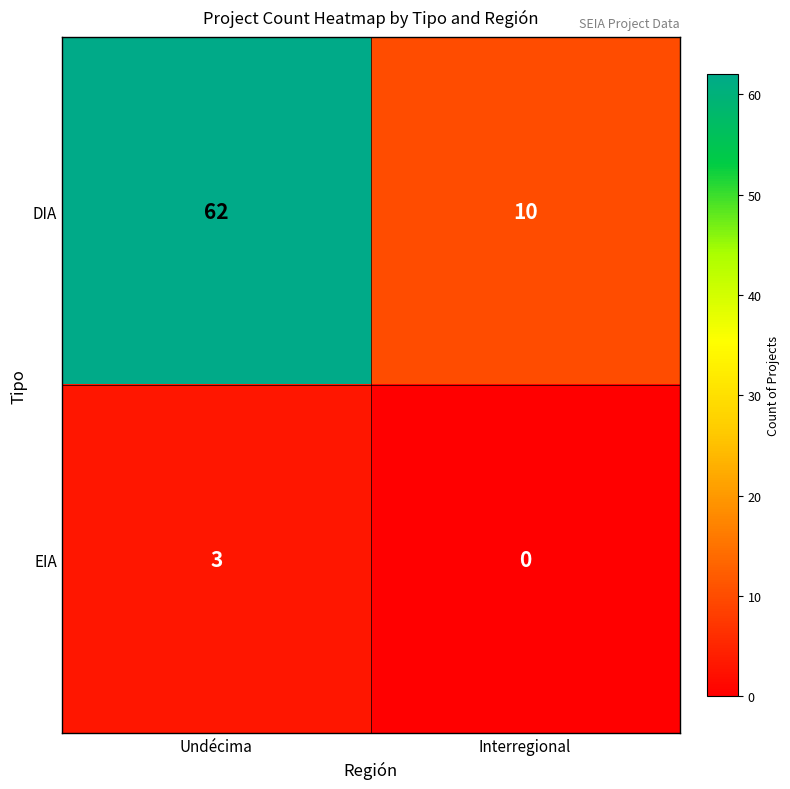

Which label corresponds to the smallest value in the chart?

Interregional